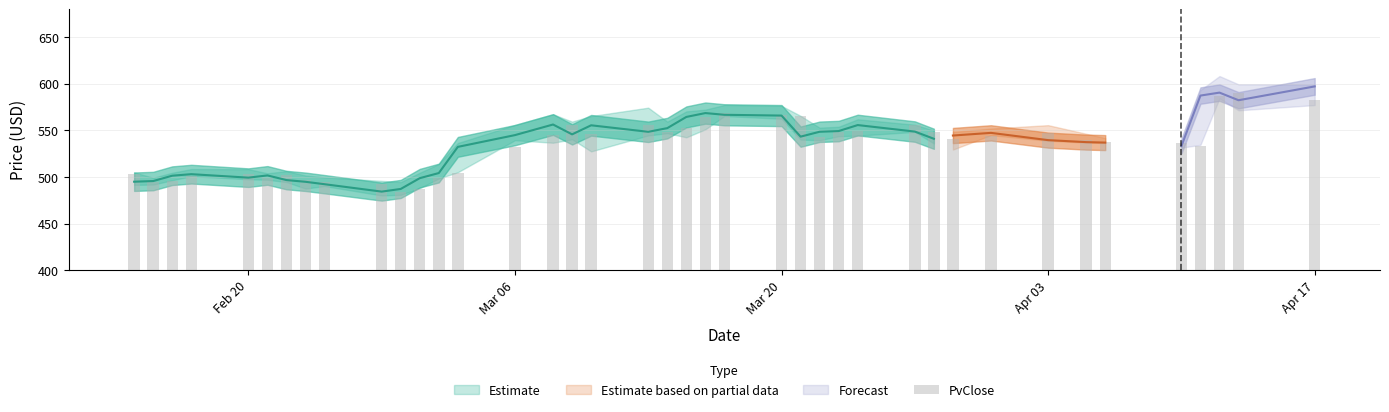

The value at 13 is 217.3. True or false?

False